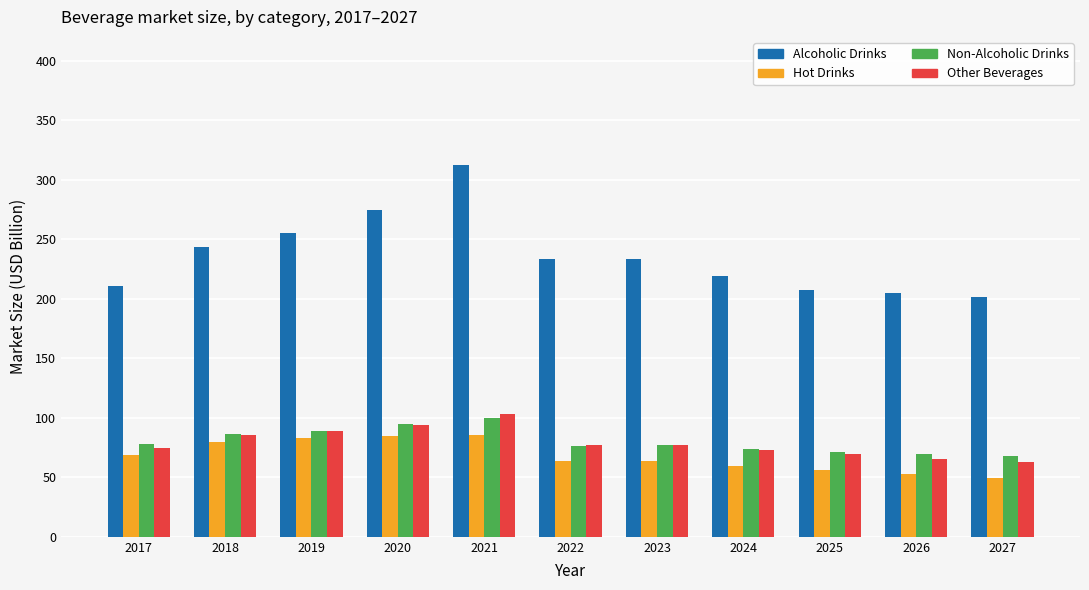

How many data points in Other Beverages are above 77?

6